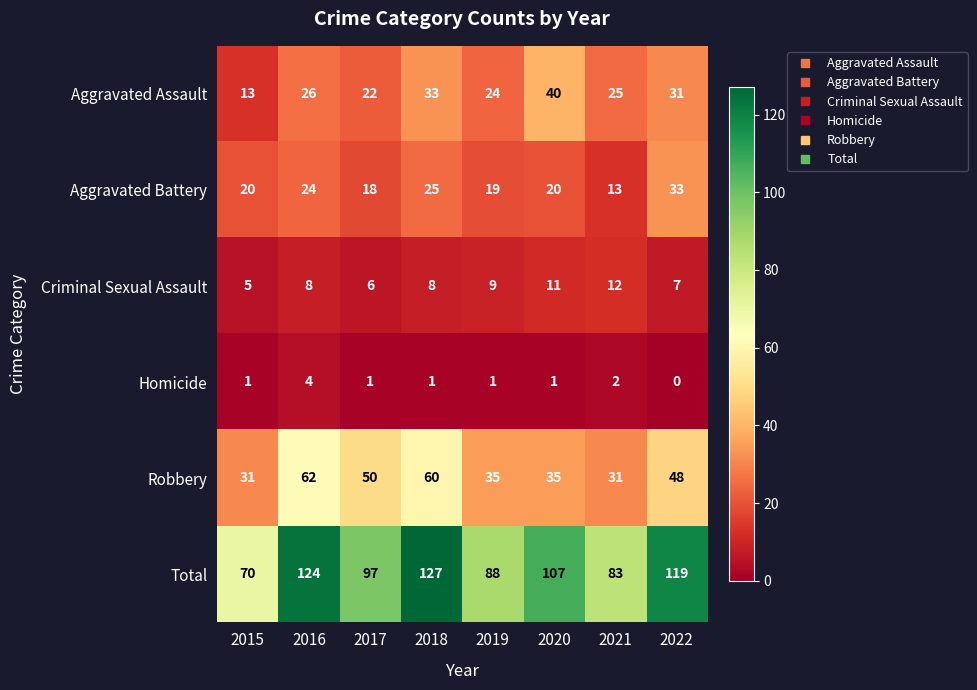

At 2015, list the series in order from smallest to largest.

Homicide, Criminal Sexual Assault, Aggravated Assault, Aggravated Battery, Robbery, Total